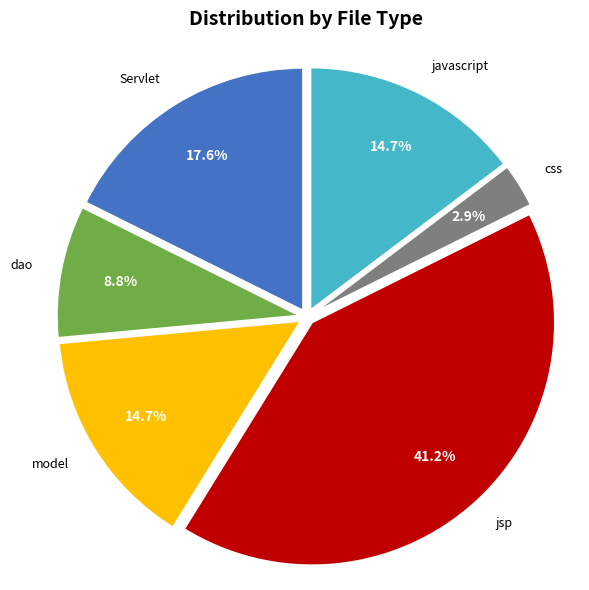

Does any single category account for the majority?

No